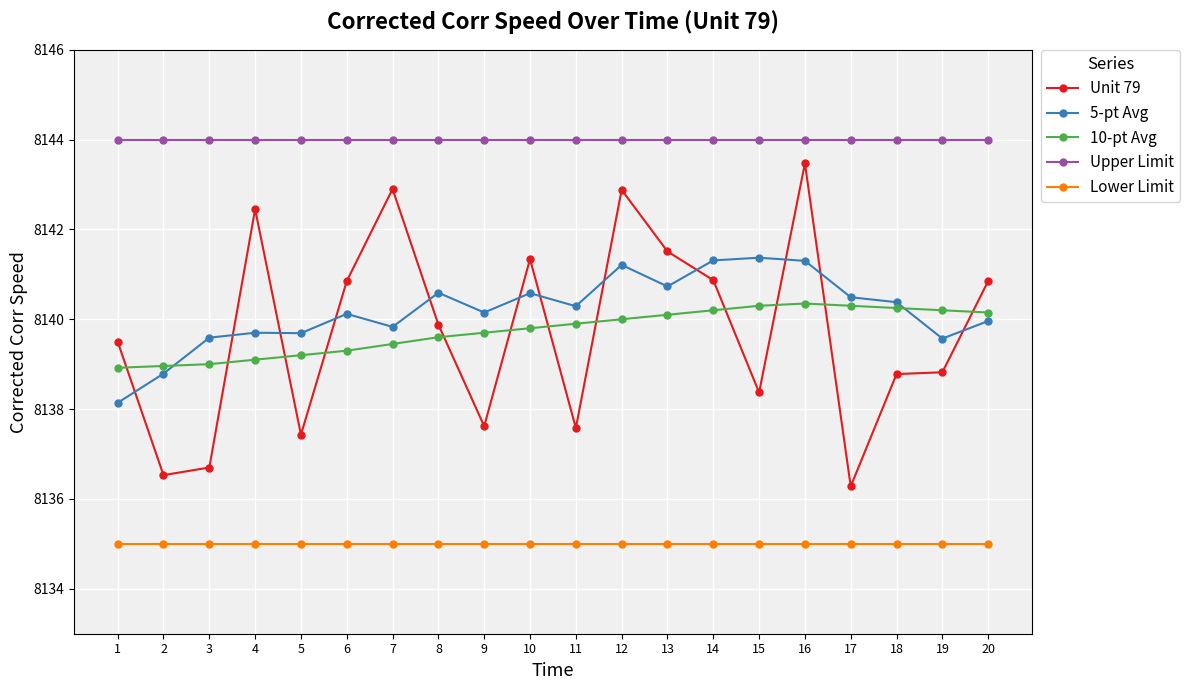

True or false: 5-pt Avg and Lower Limit cross at least once.

False